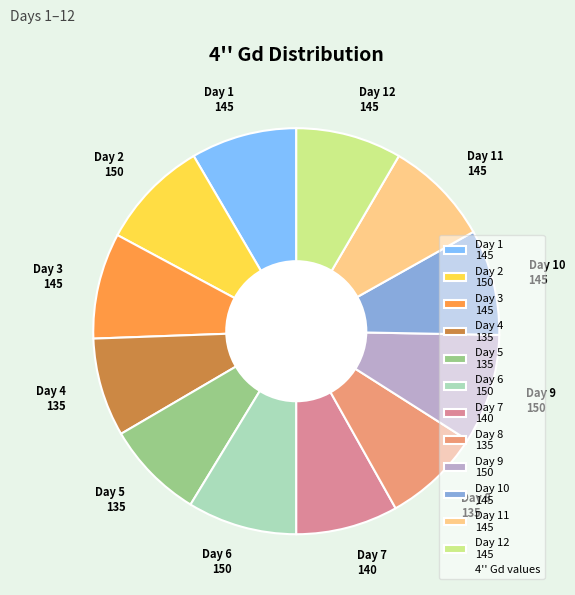

Is there a majority slice in this chart?

No